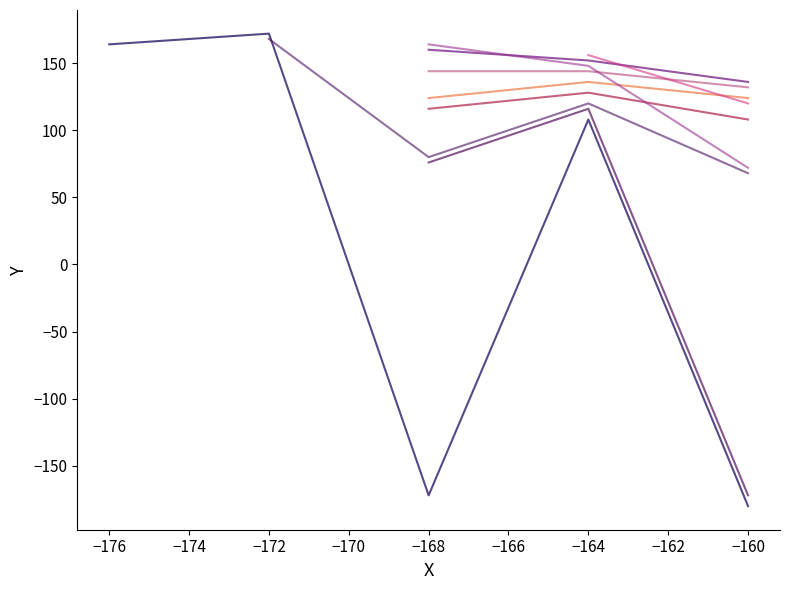

True or false: Color_red_X has more than 2 interior local peaks.

False